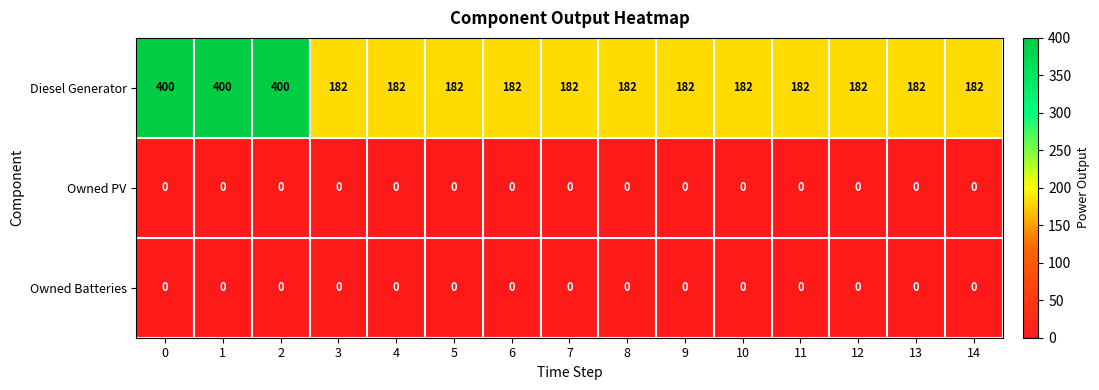

What is the greatest value displayed?

400